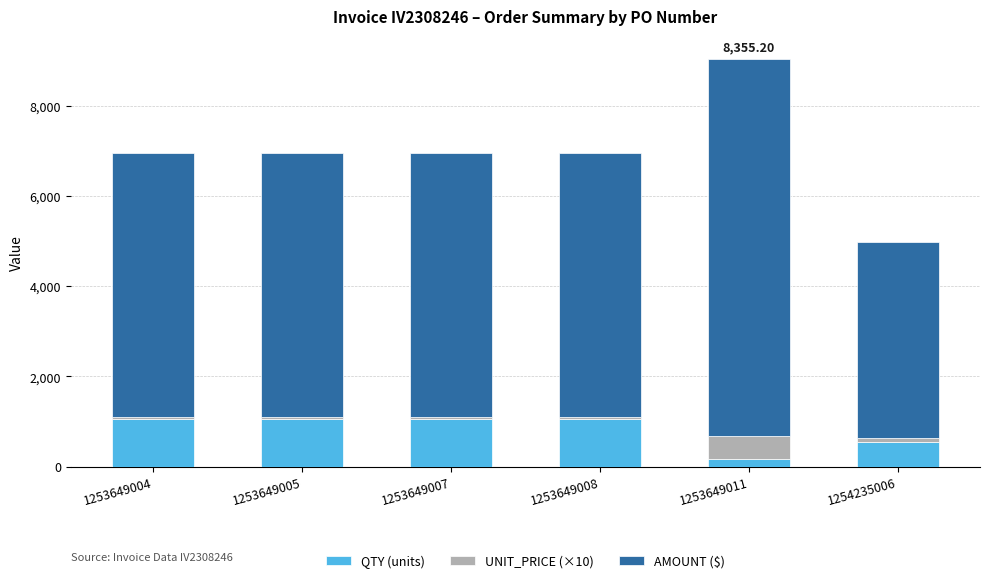

At which category is the sum across all series the highest?

1253649011